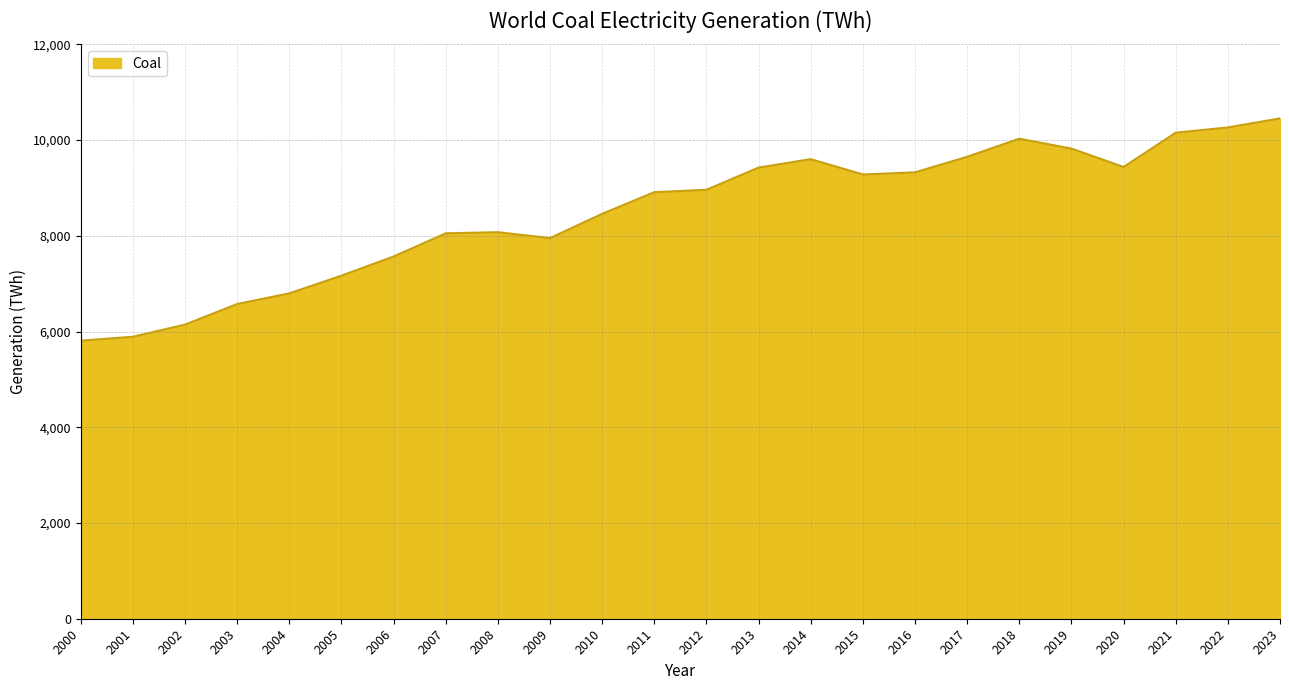

What is the difference between the maximum and minimum values?

4644.1